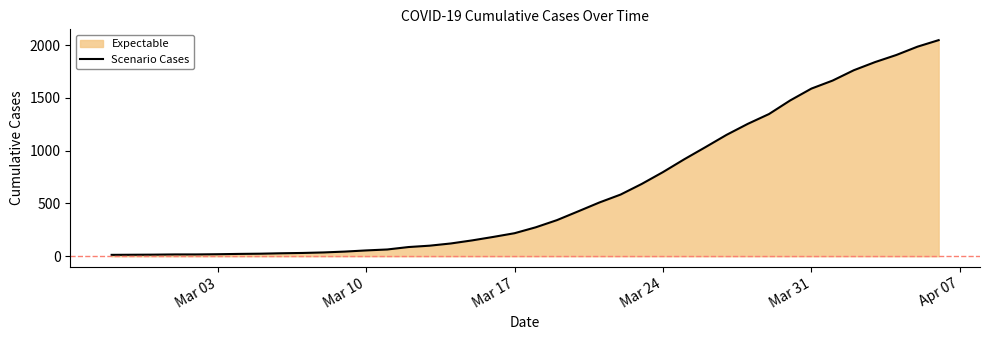

The value at Mar 24 is 1434. True or false?

False